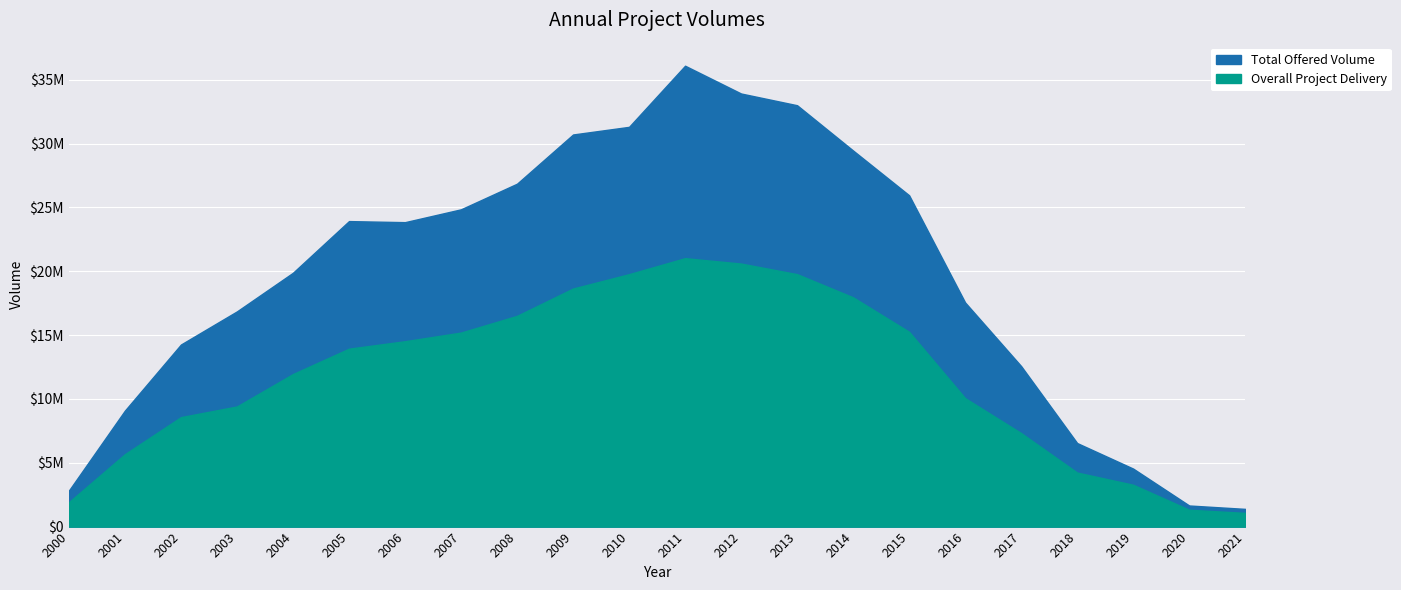

What is the value of the Total Offered Volume point at the 11th from the left?

31314545.0